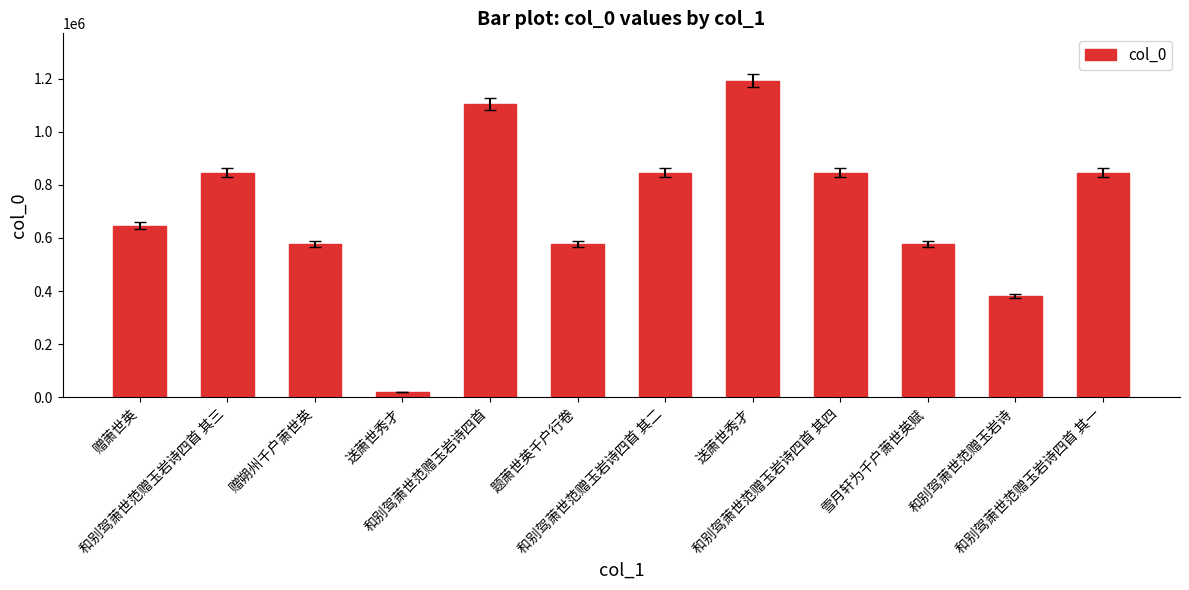

What is the difference between the second highest and second lowest values?

722416